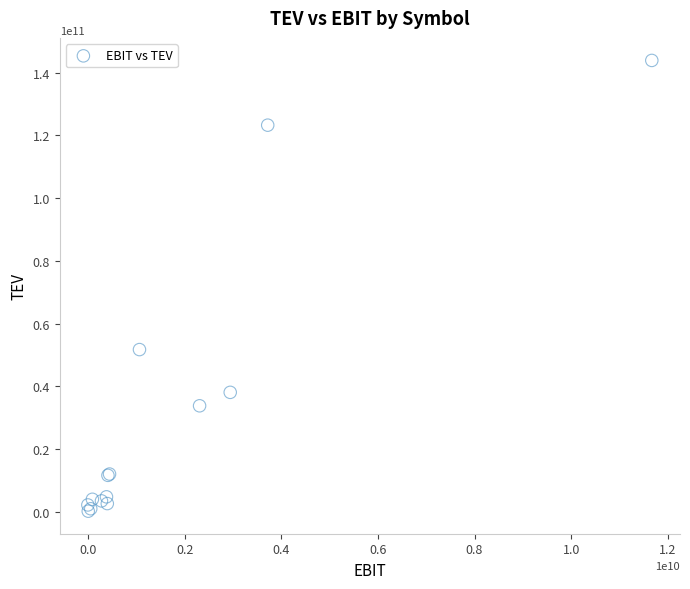

What Y value in the scatter plot is closest to 72080449577?

51752525696.0